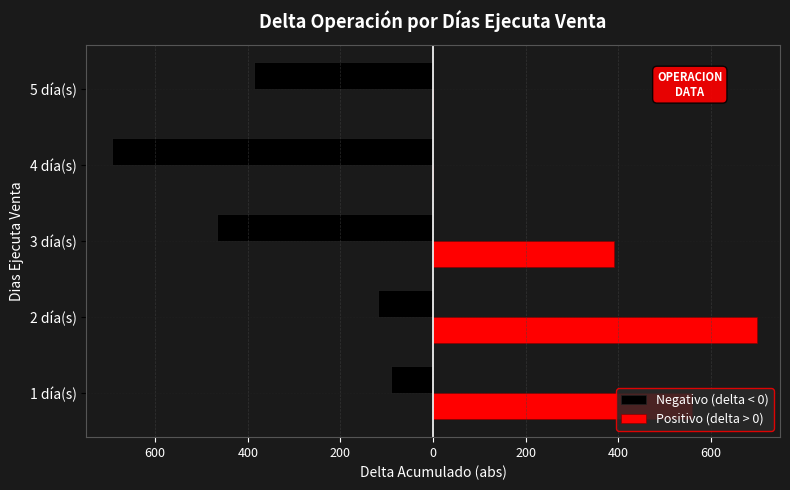

Reading right to left, list all the values displayed in this chart.

Negativo (delta < 0): -387.4	-692.5	-466.3	-117.8	-90.9
Positivo (delta > 0): 0.0	0.0	389.8	698.8	558.0